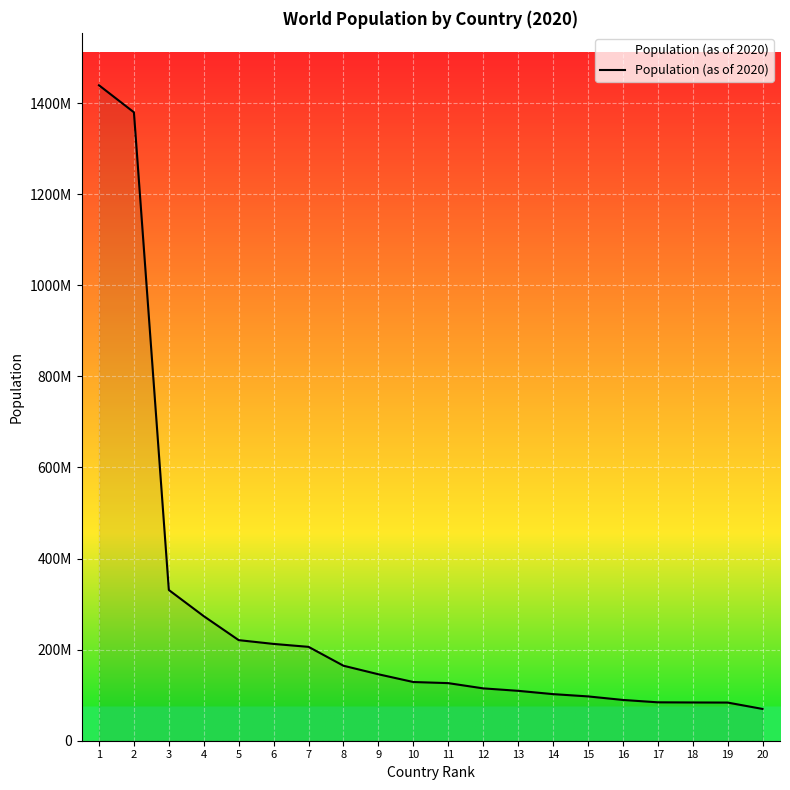

Does the chart display data point markers on the line(s)?

No